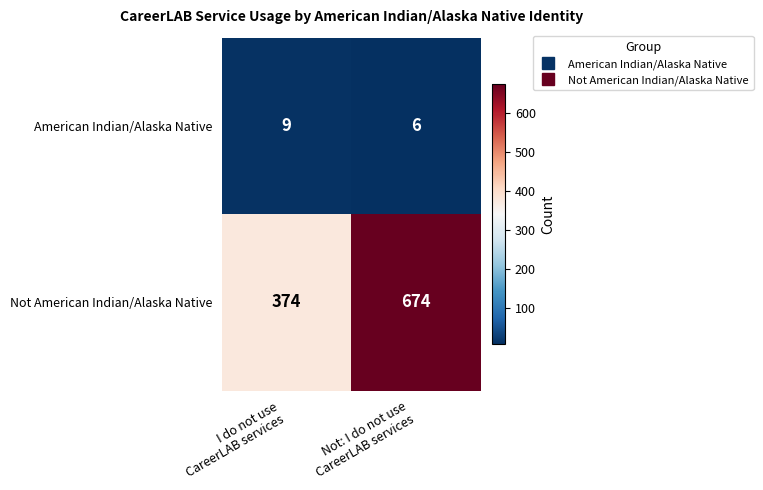

Reading left to right, what are all the values shown in this chart?

American Indian/Alaska Native: 9	6
Not American Indian/Alaska Native: 374	674